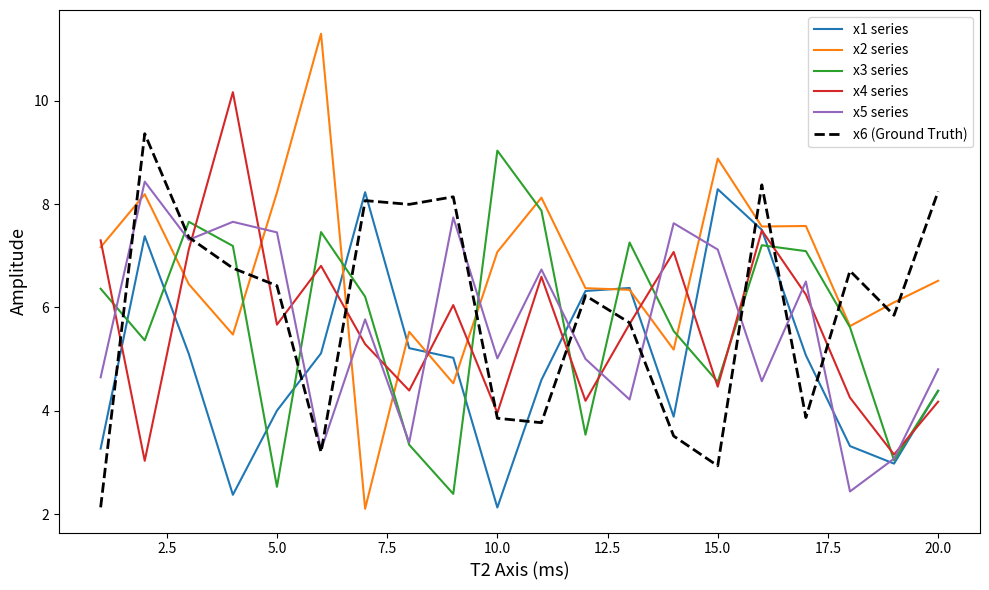

What is the greatest value displayed?

11.3